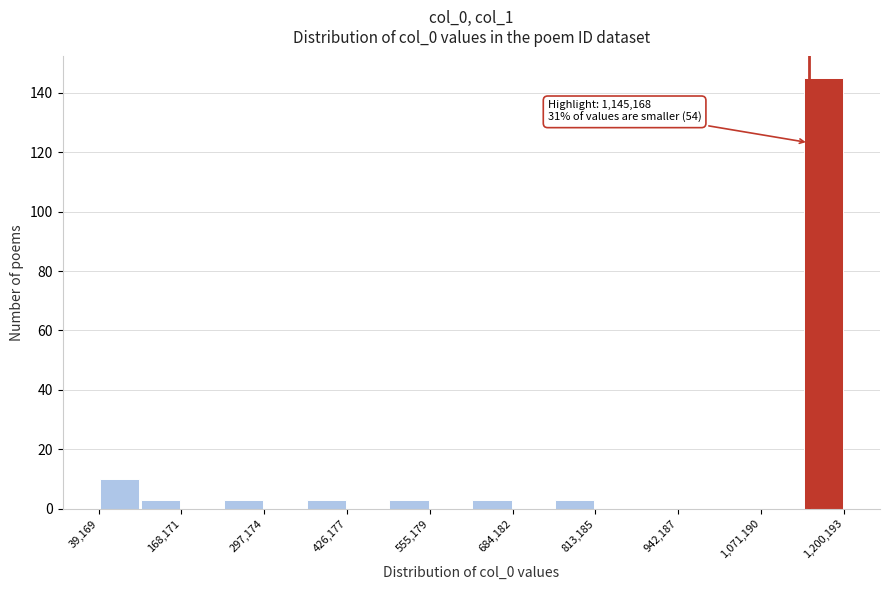

Read against the x-axis, roughly where is the centre of the tallest bar?

1160000